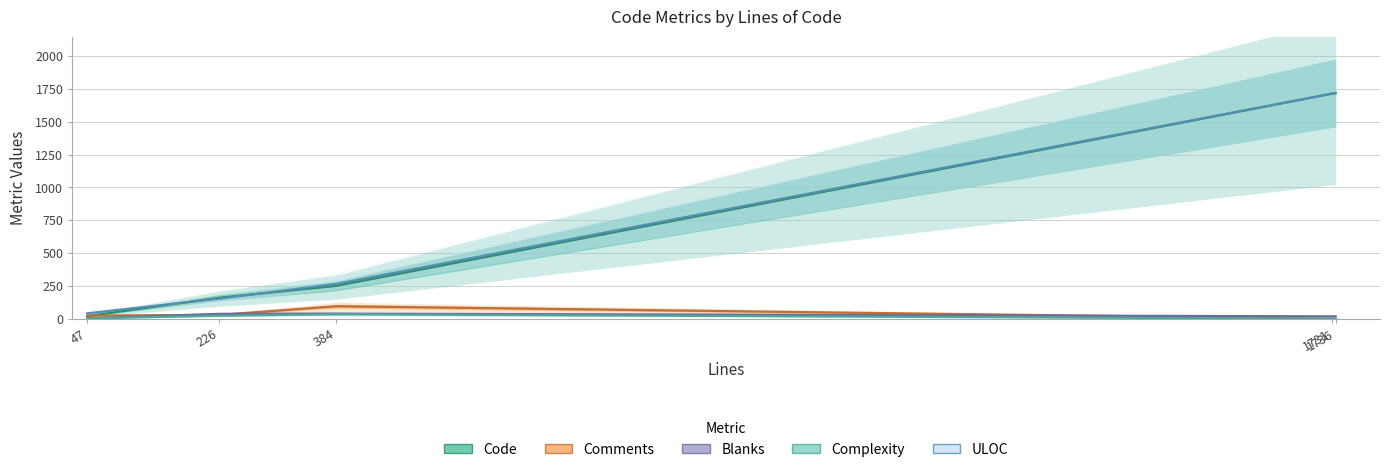

Does the chart display data point markers on the line(s)?

No